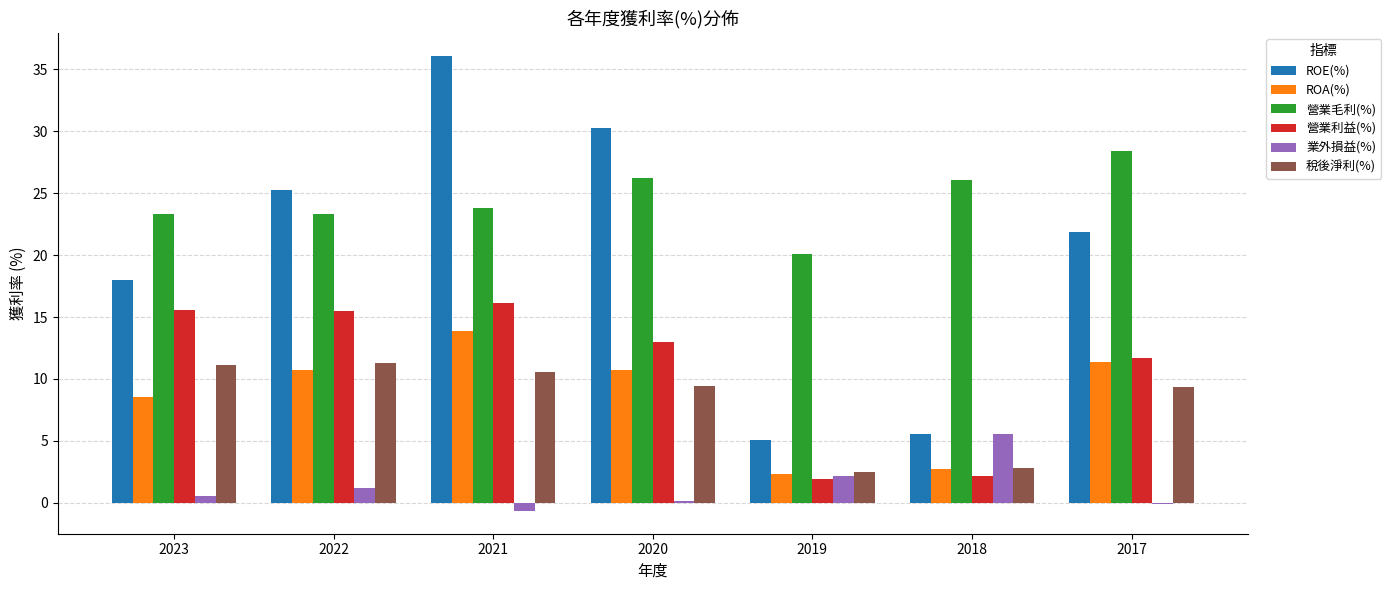

Where does the ROA(%) series first go above 10?

2022